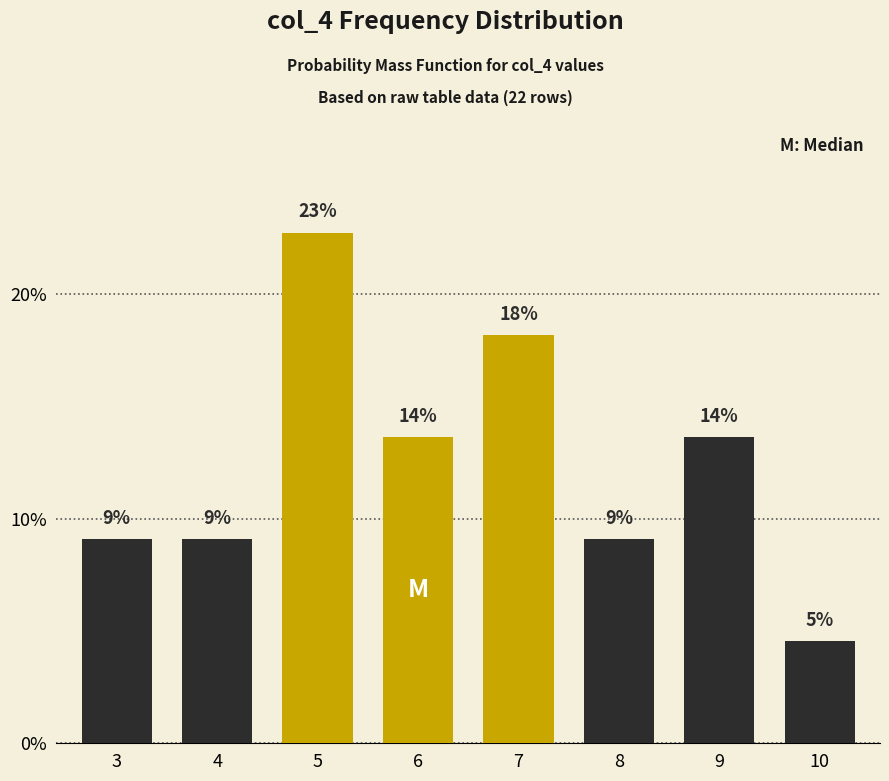

Are the bars horizontal?

No